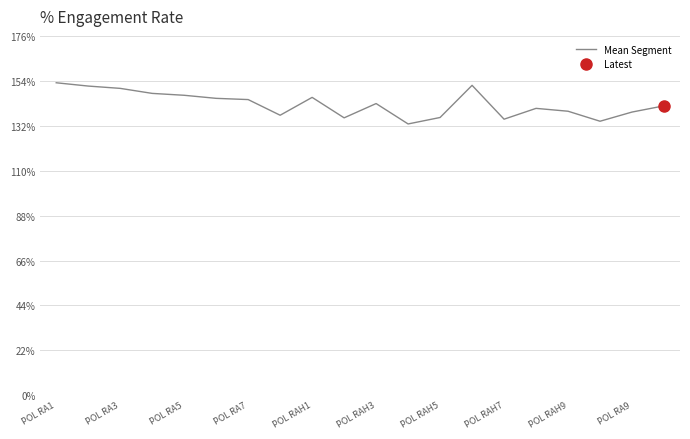

Count the number of categories in the chart.

20